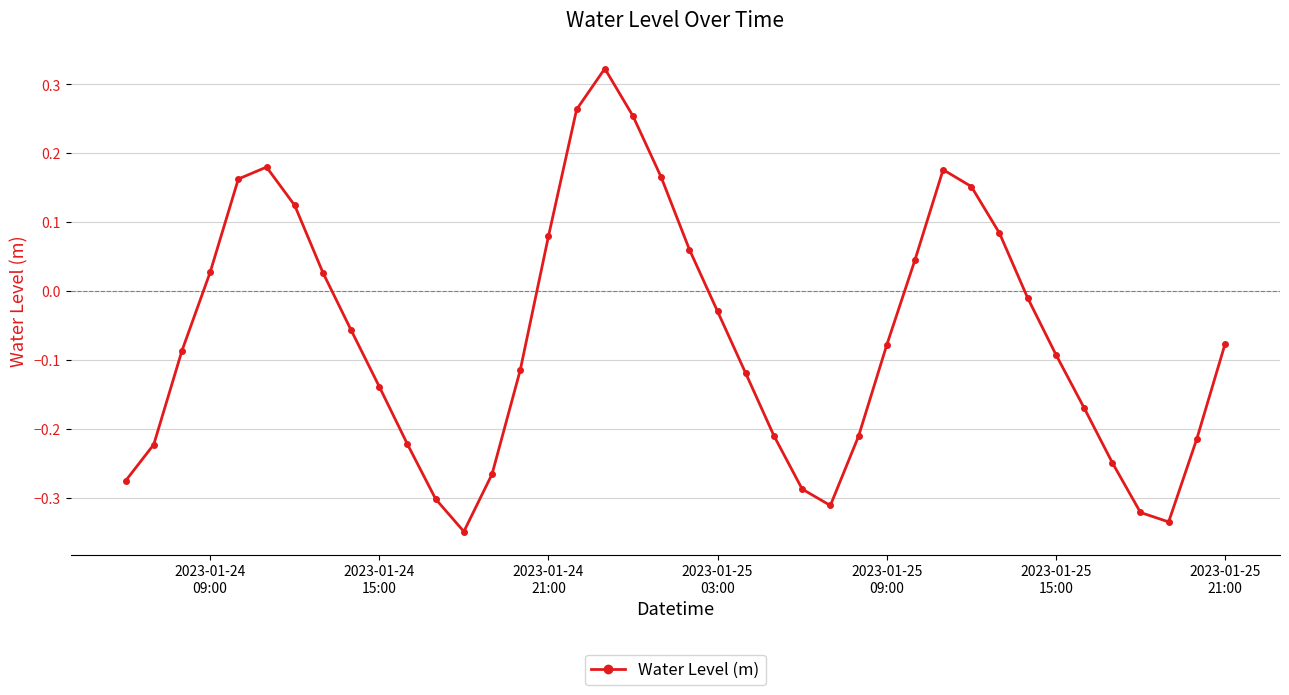

What is the sum of all values?

-2.6